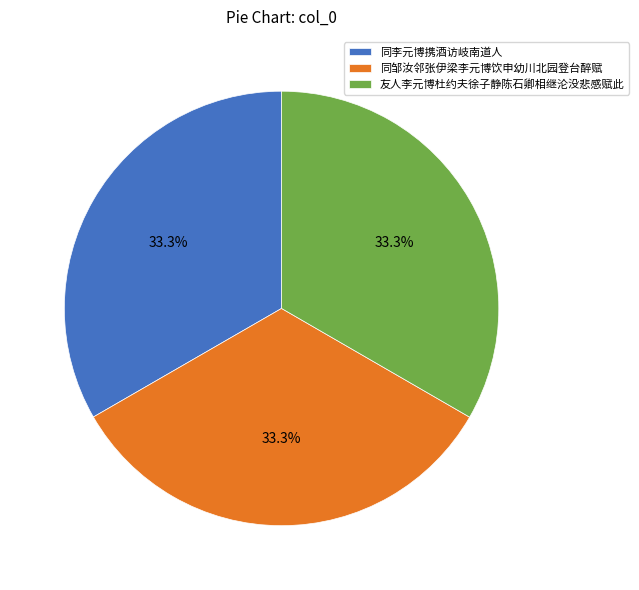

What is the ratio of the value at 友人李元博杜约夫徐子静陈石卿相继沦没悲感赋此 to the value at 同李元博携酒访岐南道人?

1.0